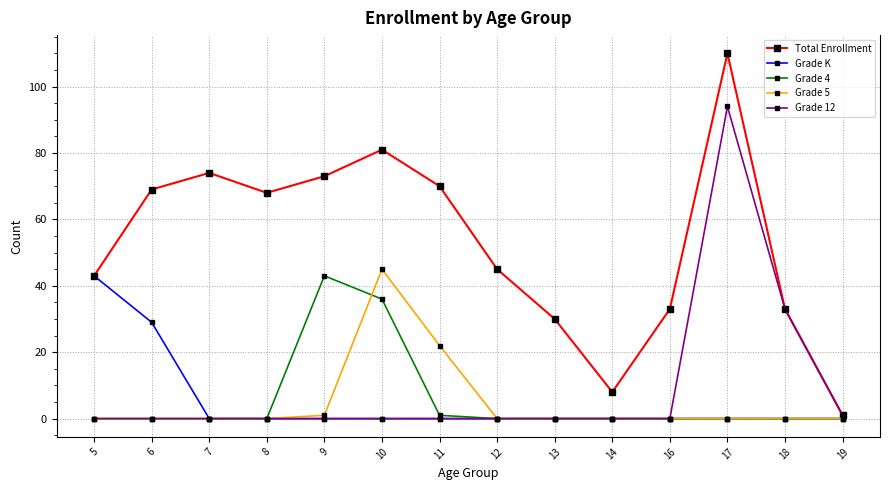

How many series are shown in this chart?

5